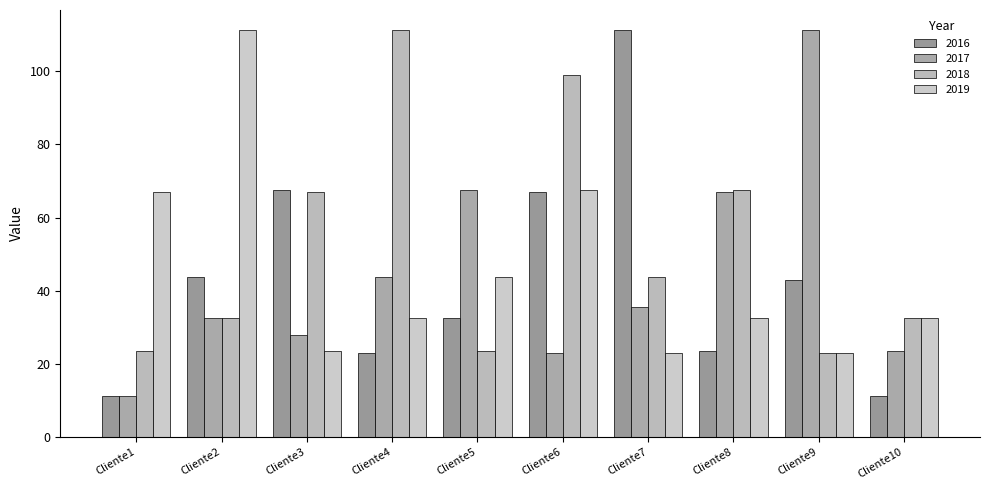

The value of 2019 at Cliente10 is 32.5. True or false?

True